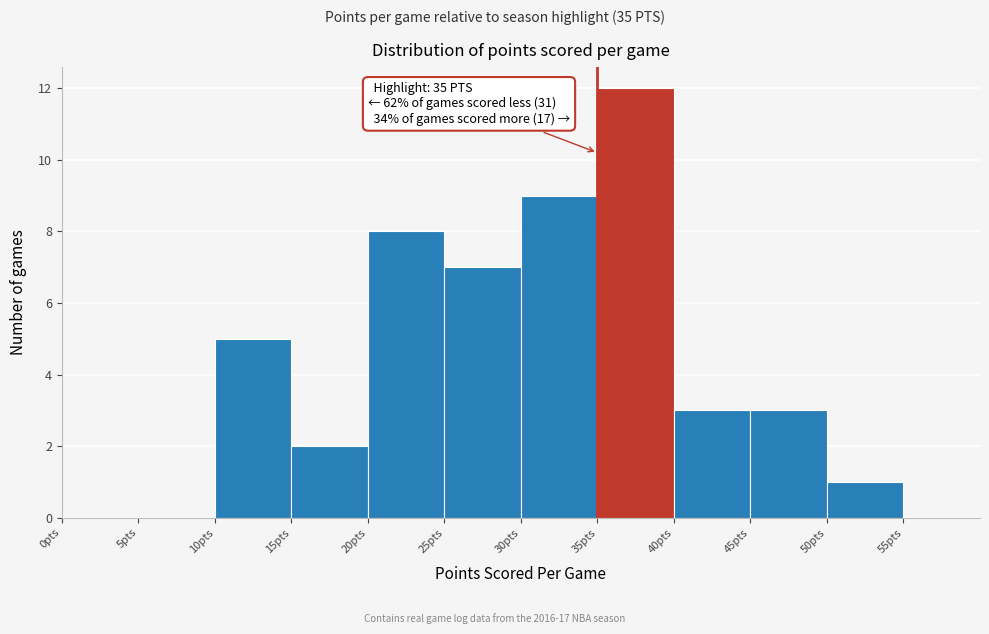

Which range on the x-axis has the tallest bar?

35 to 40